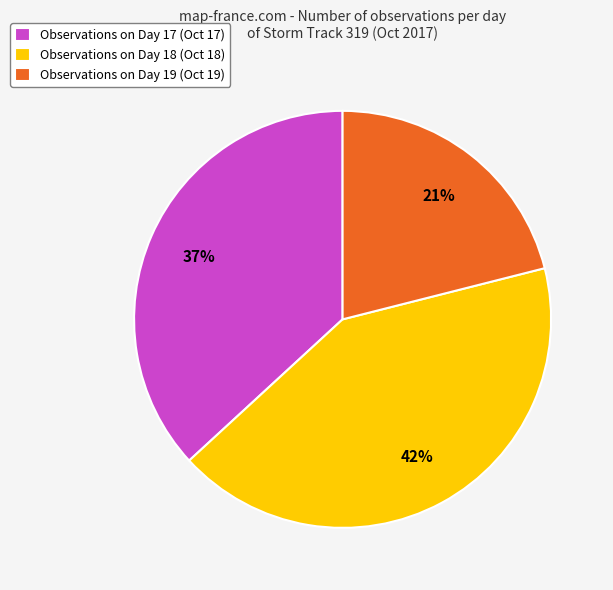

What percentage is the Observations on Day 17 (Oct 17) slice, to the nearest percent?

37%